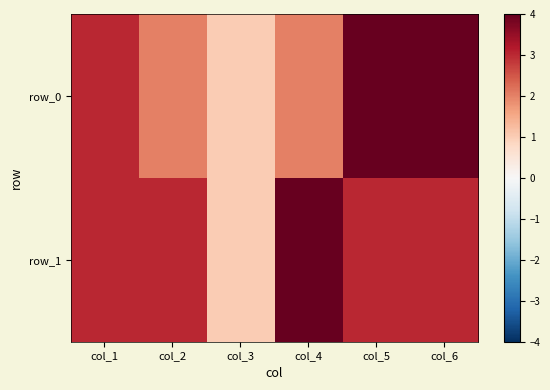

At how many categories does at least one series exceed 2?

5